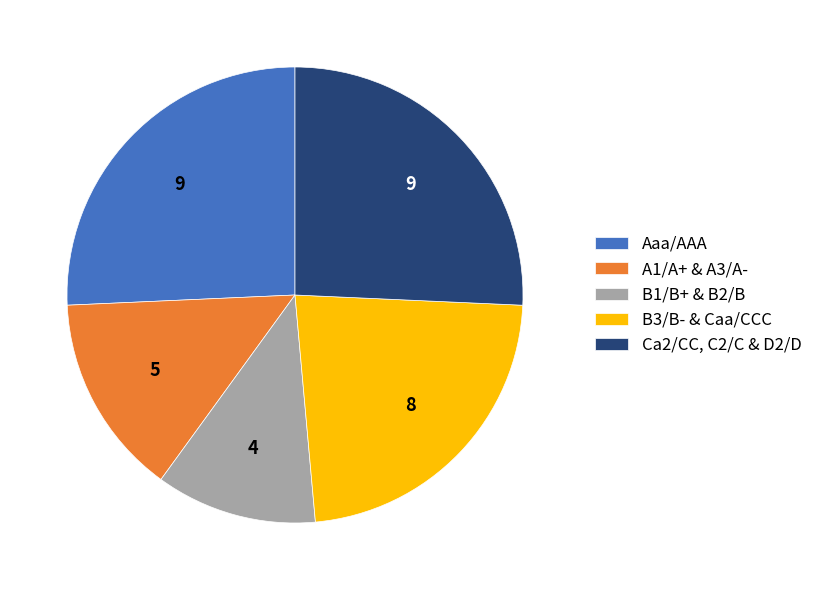

Count the number of slices in the pie.

5